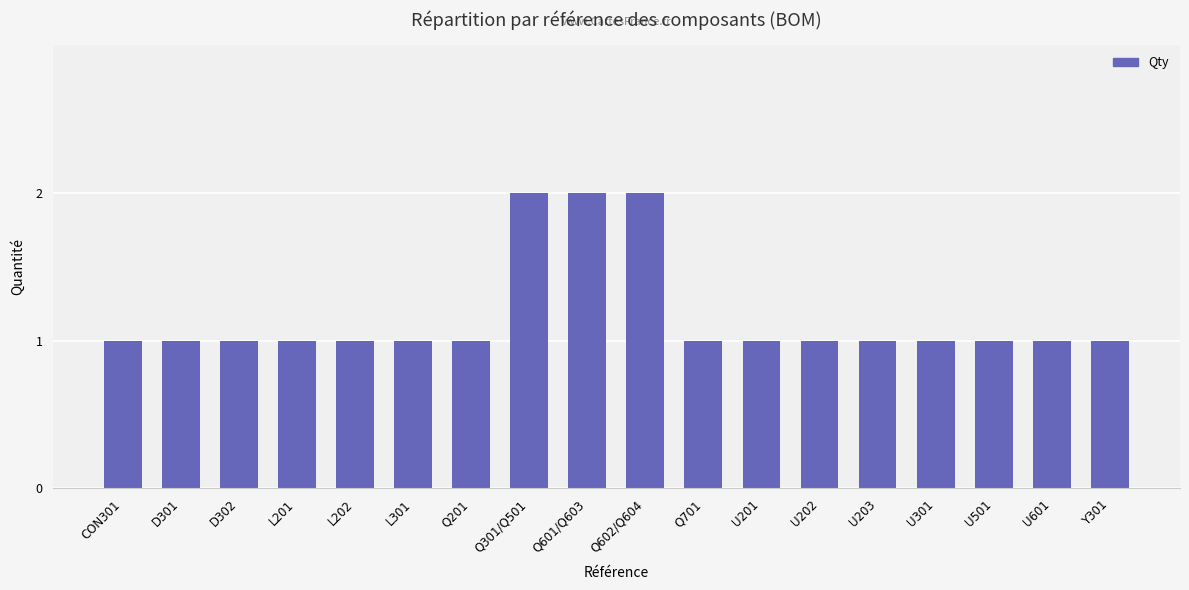

Does the chart contain any negative values?

No